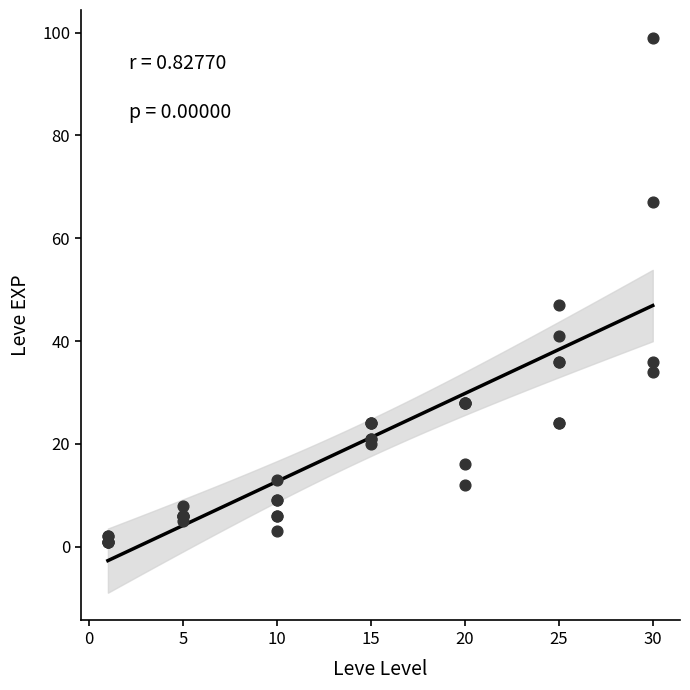

What Y value in the scatter plot is closest to 50?

47